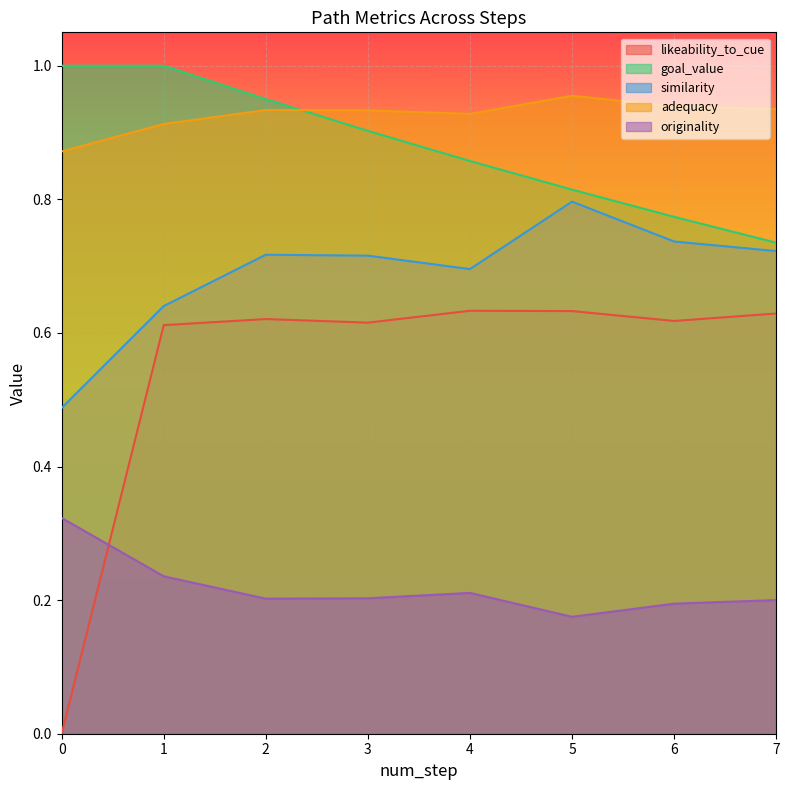

What value does the originality series have at 1?

0.2